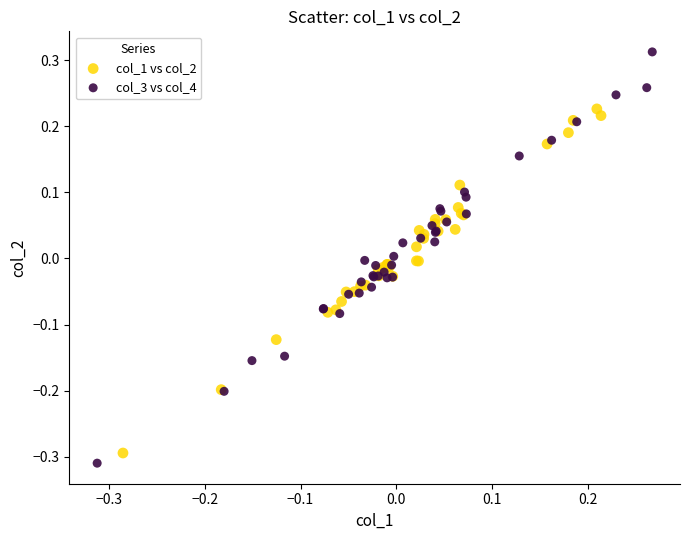

Which series has the widest spread of Y values?

col_3 vs col_4